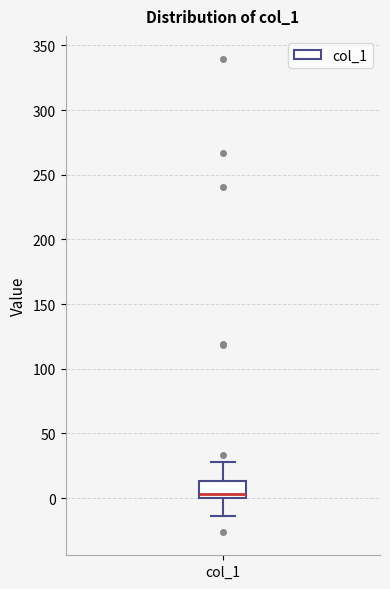

Read this box plot against the y-axis: the position of the median line, the range covered by the box, and the ends of both whiskers. The values are not printed on the chart, so give them approximately, as read against the axis.

median 5, box 0 to 15, whiskers -15 to 30